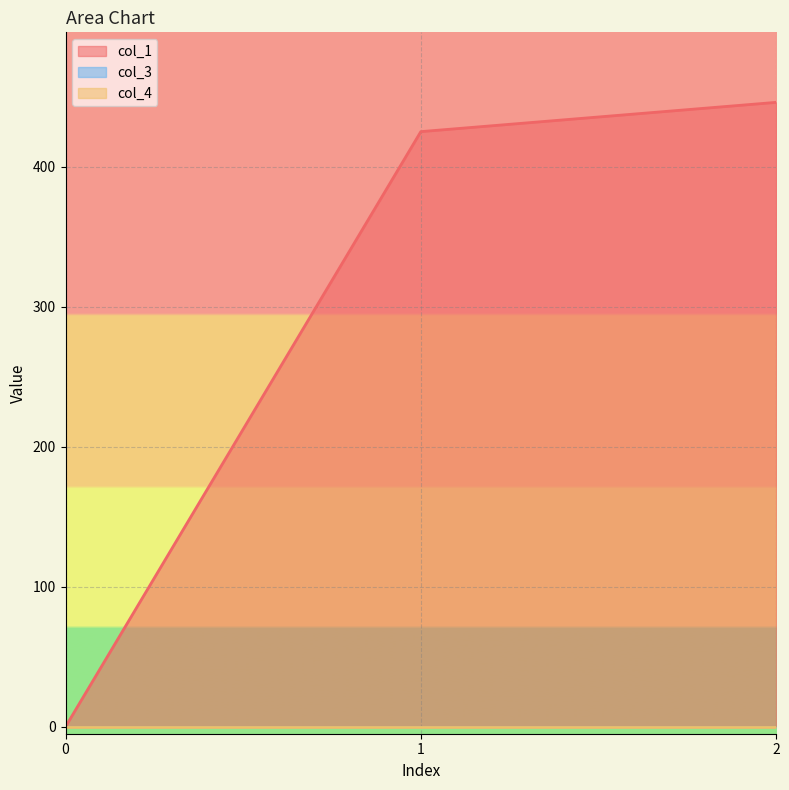

Reading left to right, list all the values displayed in this chart.

col_1: 0=0.0	1=424.9	2=445.8
col_3: 0=0.0	1=0.0	2=0.0
col_4: 0=0.0	1=0.0	2=0.0